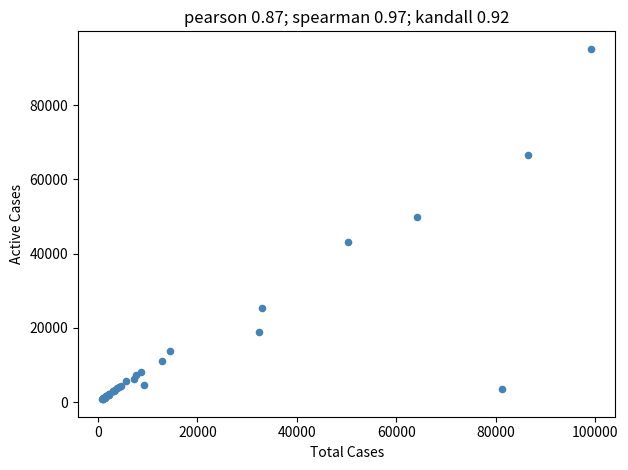

What Y value in the scatter plot is closest to 47958?

49768